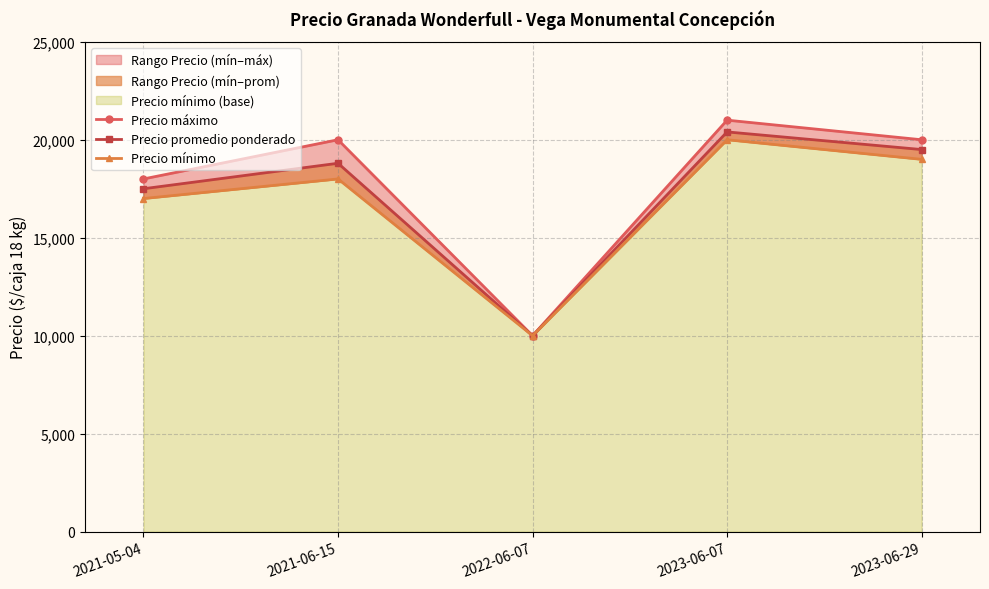

What position from the left is 2021-06-15?

2